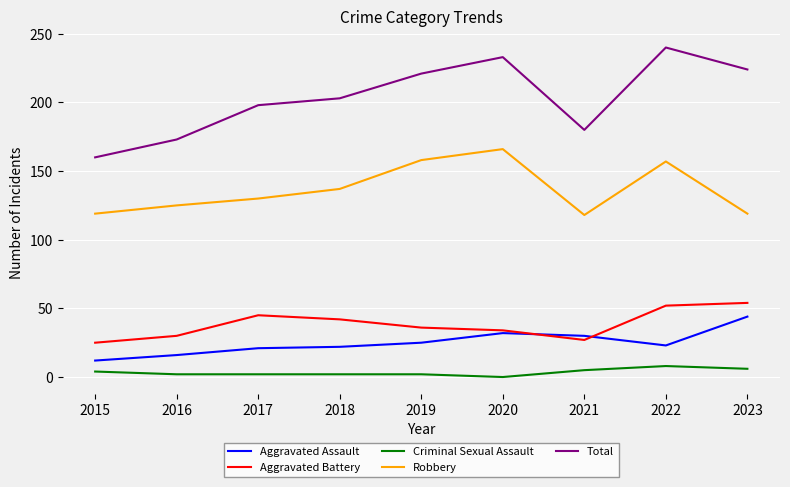

What value does the Aggravated Battery series have at 2020?

34